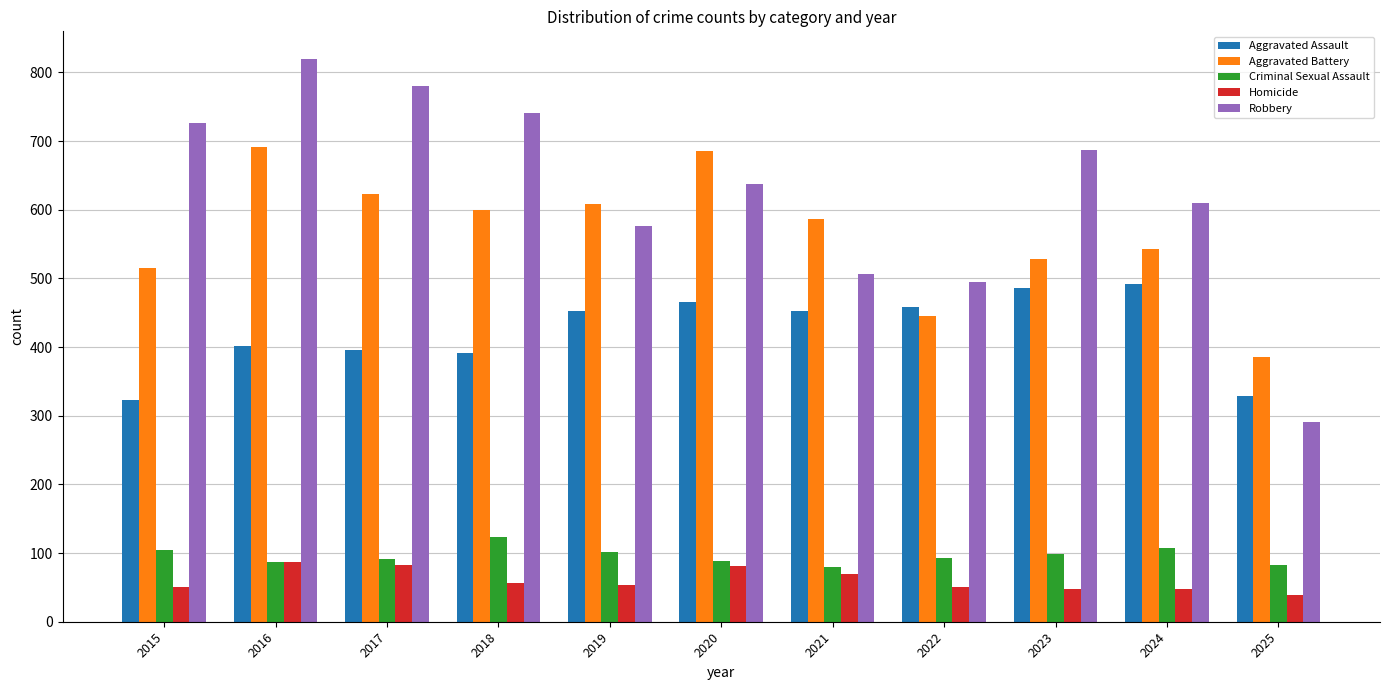

List the series in order of their peak value, lowest first.

Homicide, Criminal Sexual Assault, Aggravated Assault, Aggravated Battery, Robbery